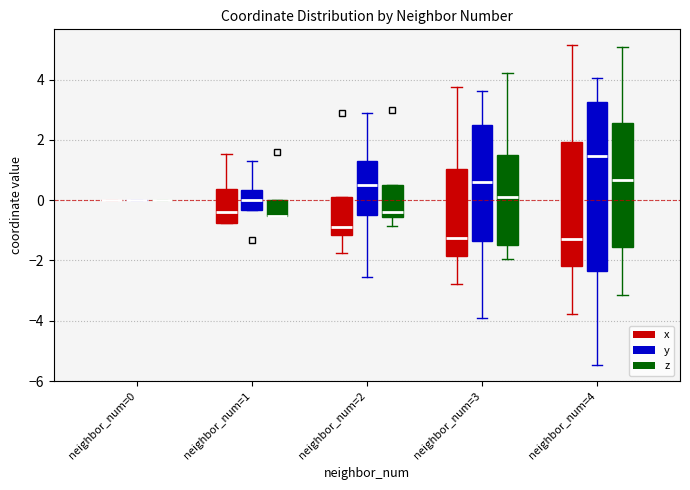

Which box is the tallest, from its lower edge to its upper edge?

neighbor_num=4 (y)